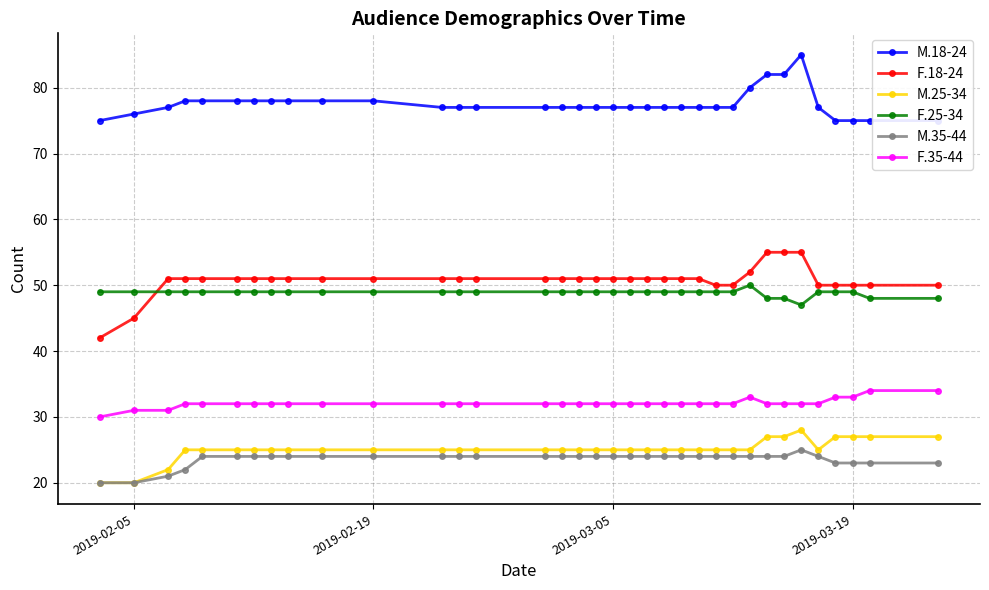

What are all the series names shown in the legend?

M.18-24, F.18-24, M.25-34, F.25-34, M.35-44, F.35-44